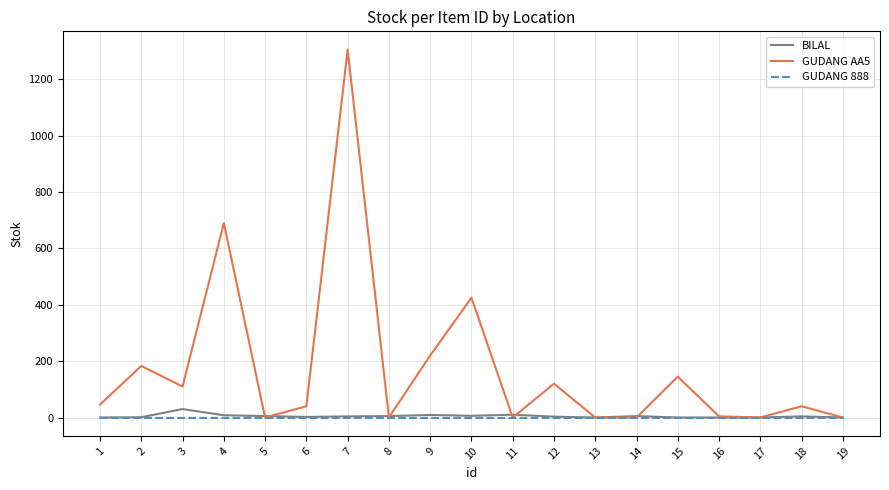

Is it true that GUDANG 888 equals 0 at 6?

True